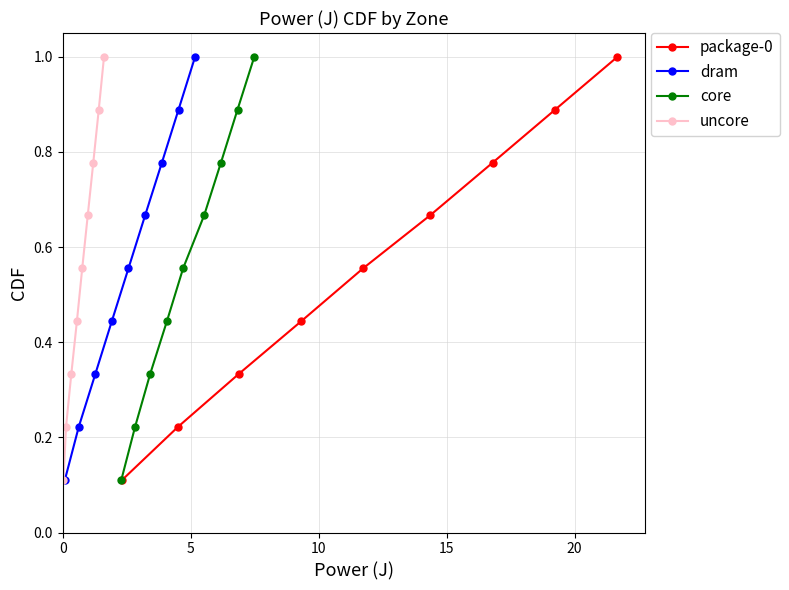

True or false: dram has more than 1 interior local peaks.

False